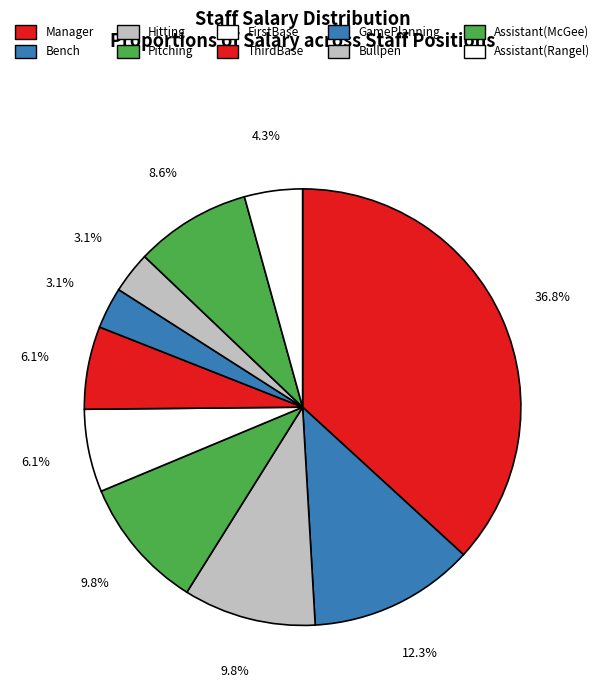

How many segments does this pie chart have?

10